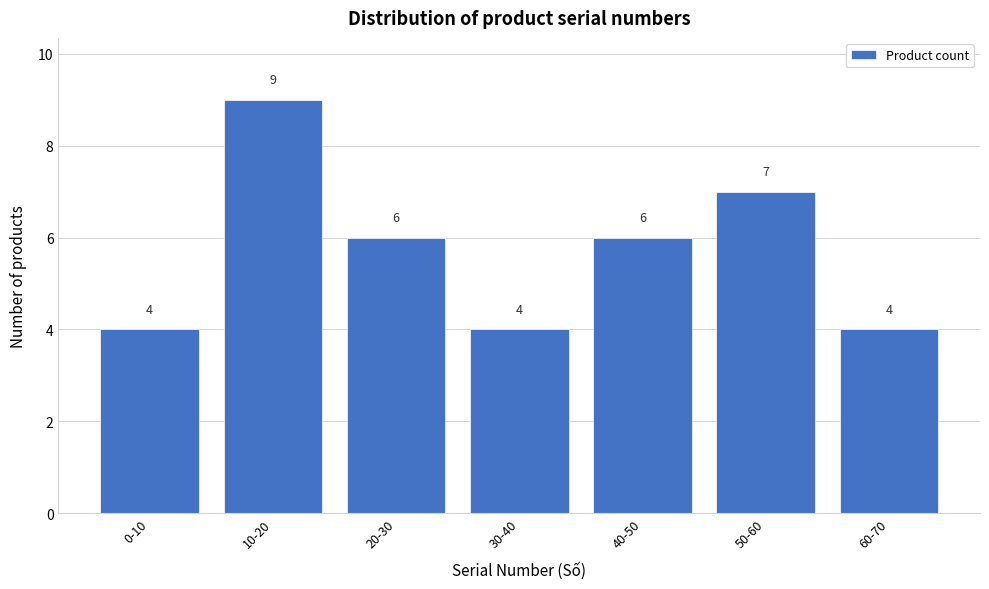

Reading left to right, extract all data points from this chart.

4	9	6	4	6	7	4